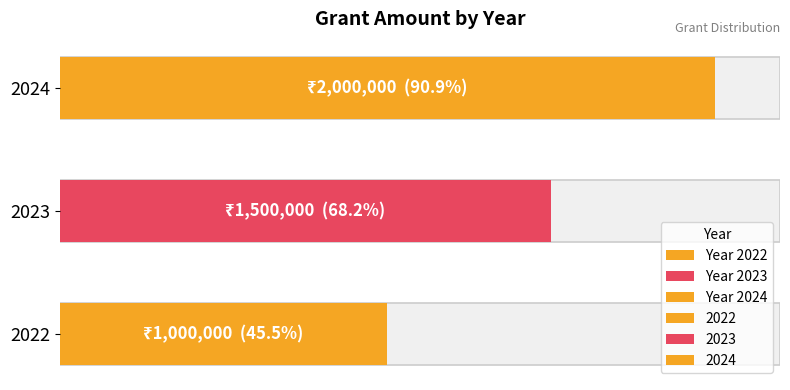

How many categories are shown in the chart?

3